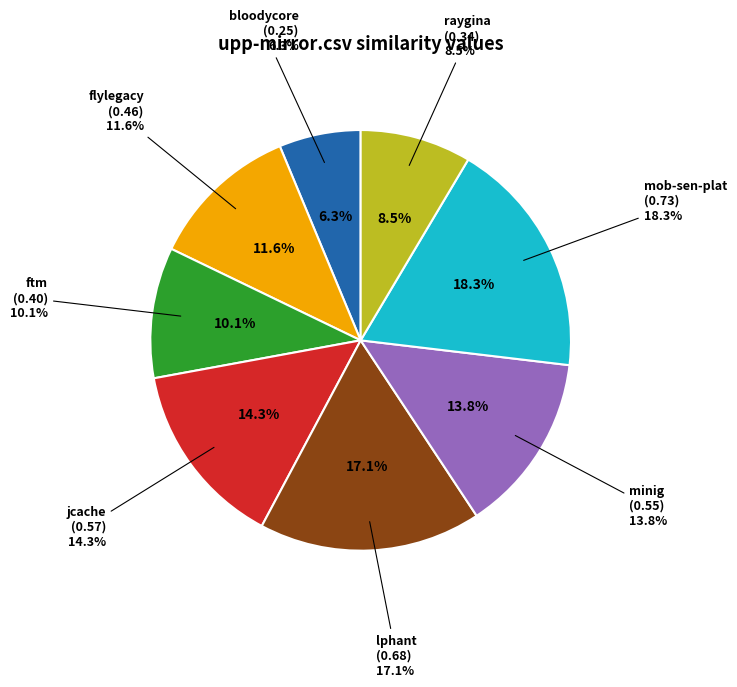

Does any single category account for the majority?

No